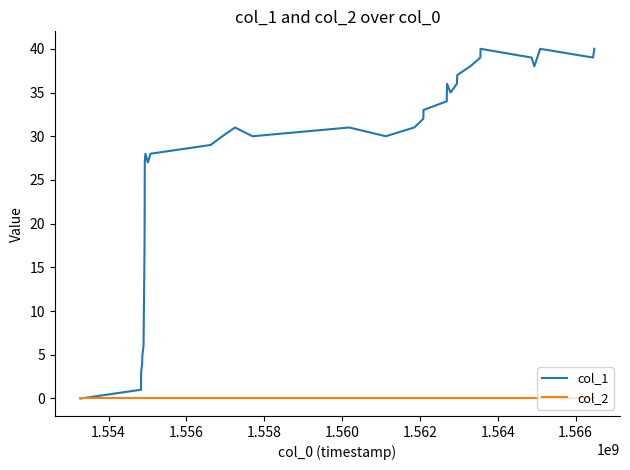

List the series in order of their peak value, highest first.

col_1, col_2